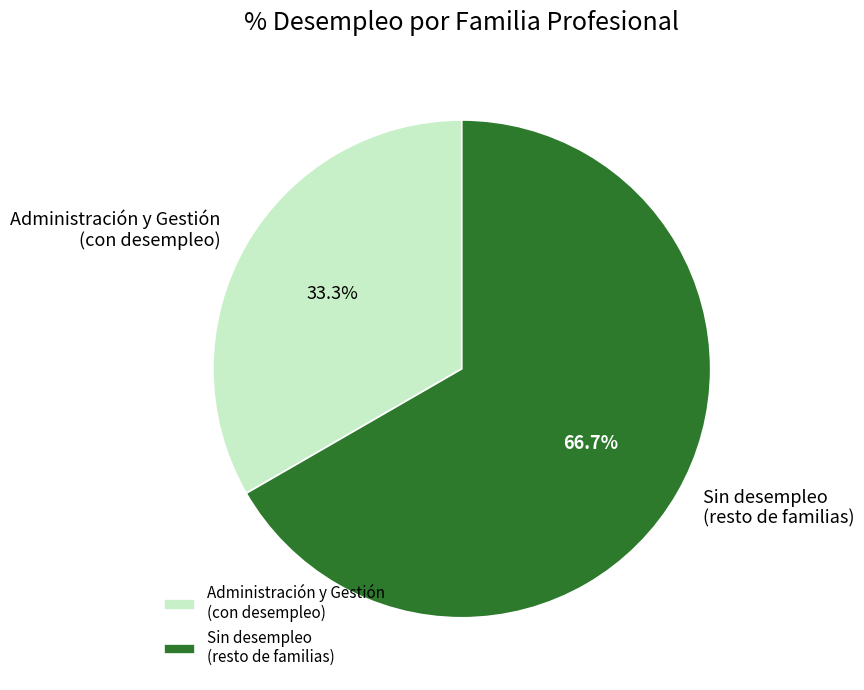

Which has a higher value, Sin desempleo (resto de familias) or Administración y Gestión (con desempleo)?

Sin desempleo (resto de familias)